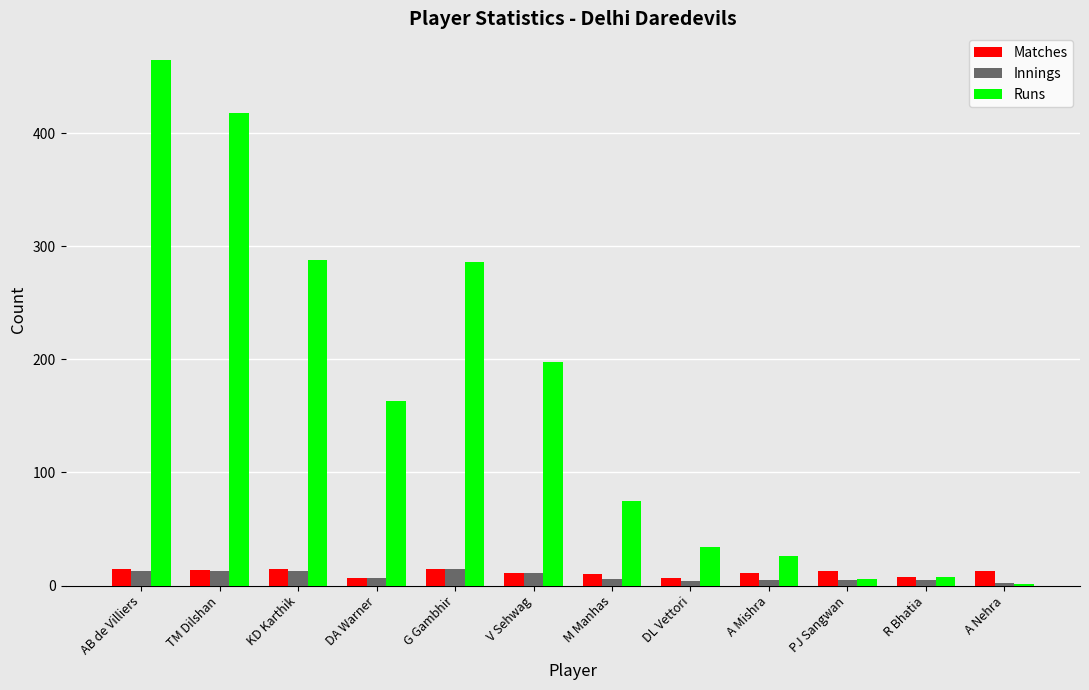

The value of Runs at DA Warner is 97. True or false?

False